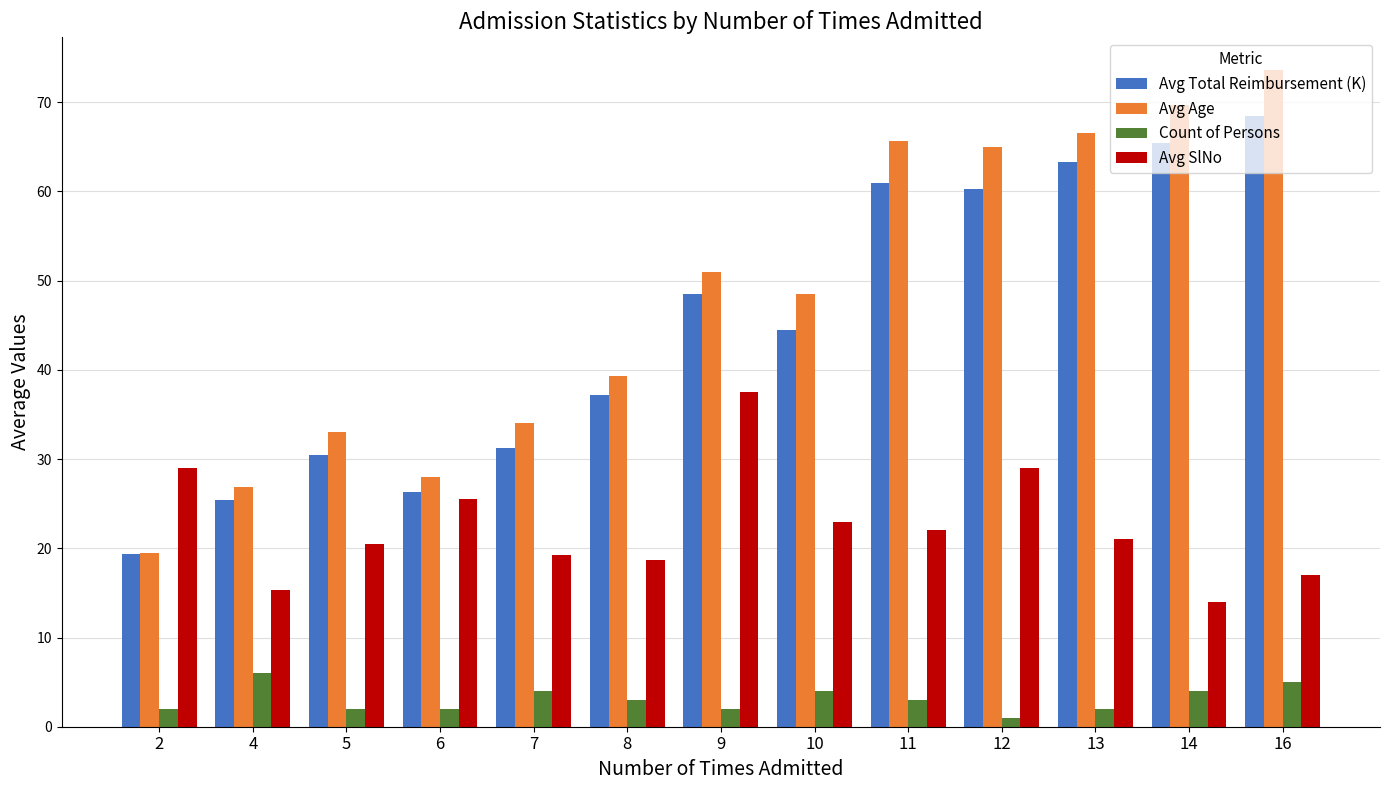

What is the total value across all series at 11?

151.6